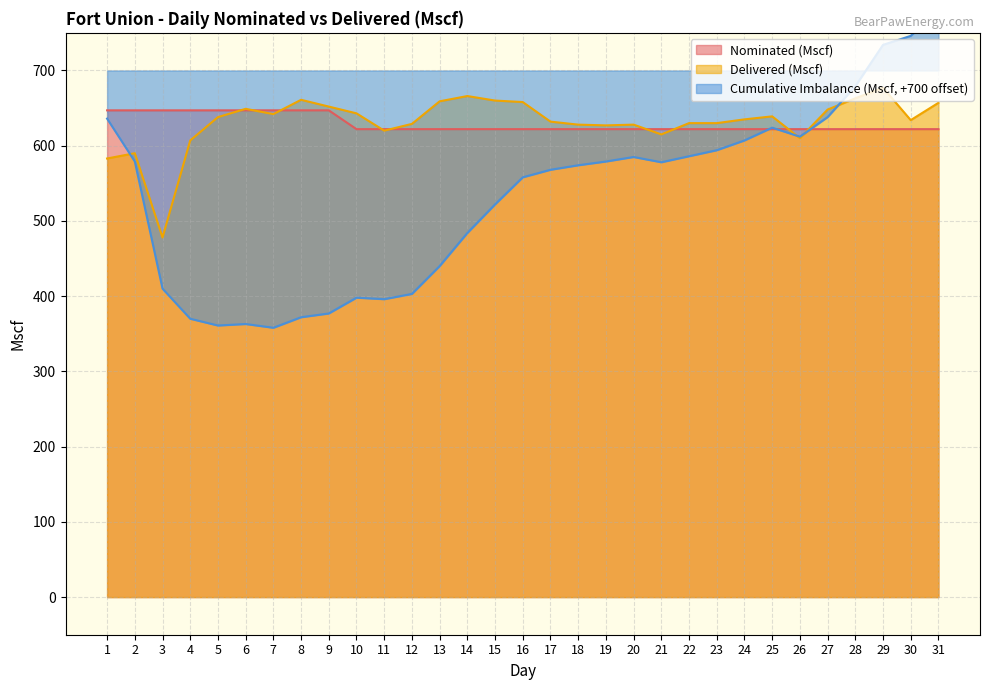

Reading left to right, list all the values displayed in this chart.

Nominated (Mscf): 1=647	2=647	3=647	4=647	5=647	6=647	7=647	8=647	9=647	10=622	11=622	12=622	13=622	14=622	15=622	16=622	17=622	18=622	19=622	20=622	21=622	22=622	23=622	24=622	25=622	26=622	27=622	28=622	29=622	30=622	31=622
Delivered (Mscf): 1=583	2=590	3=478	4=607	5=638	6=649	7=642	8=661	9=652	10=643	11=620	12=629	13=659	14=666	15=660	16=658	17=632	18=628	19=627	20=628	21=615	22=630	23=630	24=635	25=639	26=610	27=648	28=663	29=677	30=634	31=657
Cumulative Imbalance (Mscf): 1=636	2=579	3=410	4=370	5=361	6=363	7=358	8=372	9=377	10=398	11=396	12=403	13=440	14=484	15=522	16=558	17=568	18=574	19=579	20=585	21=578	22=586	23=594	24=607	25=624	26=612	27=638	28=679	29=734	30=746	31=781